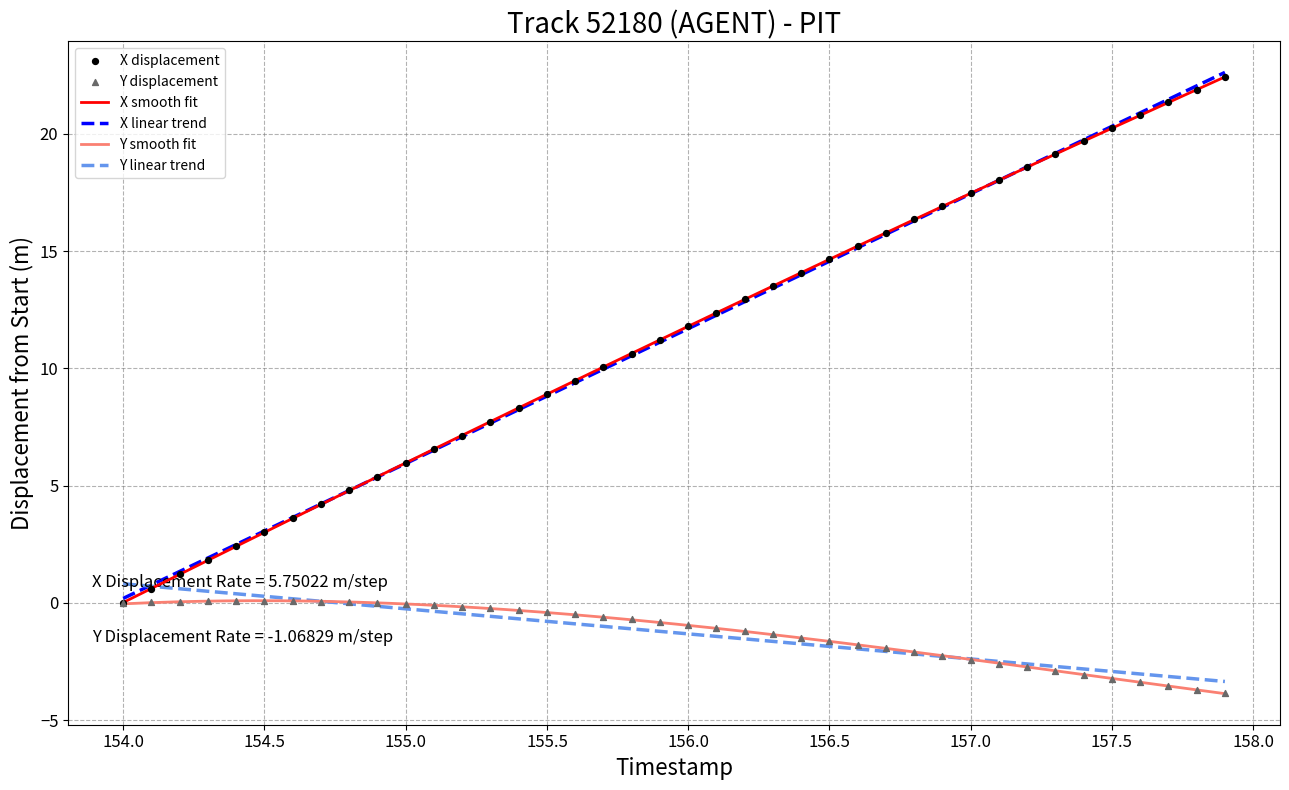

Which series has the largest total across all categories?

timestamp